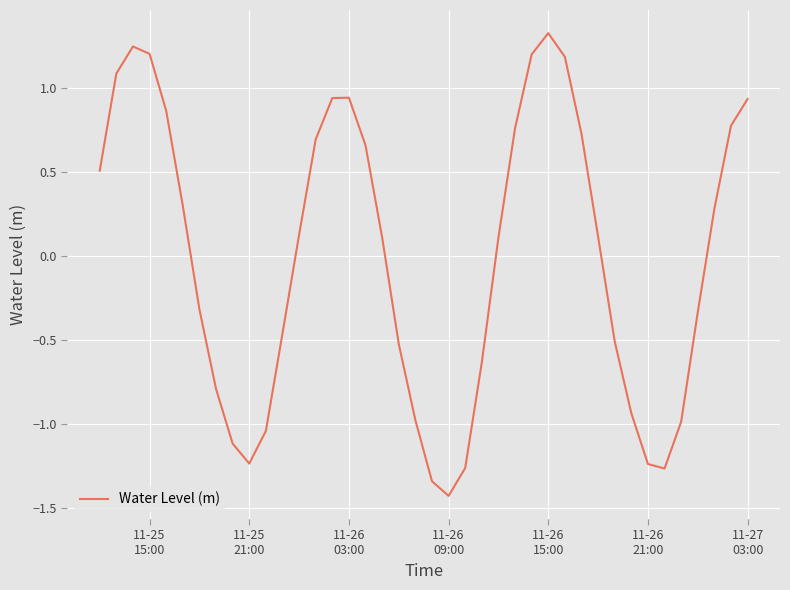

What is the greatest value displayed?

1.3